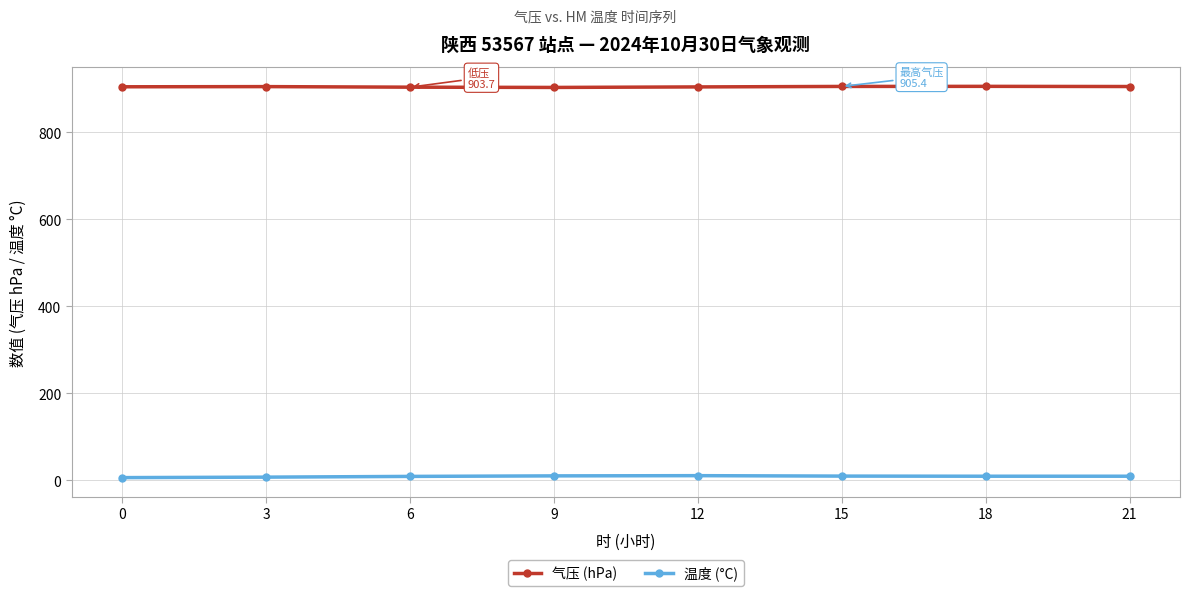

What is the sum of all 温度 (°C) values?

71.9